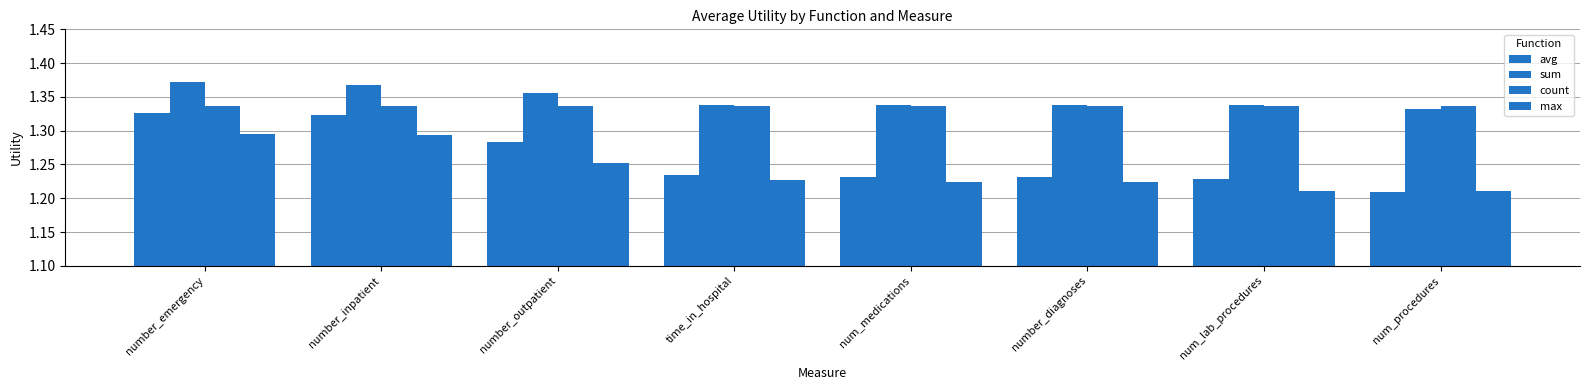

Rank the series at time_in_hospital from lowest to highest value.

max, avg, count, sum